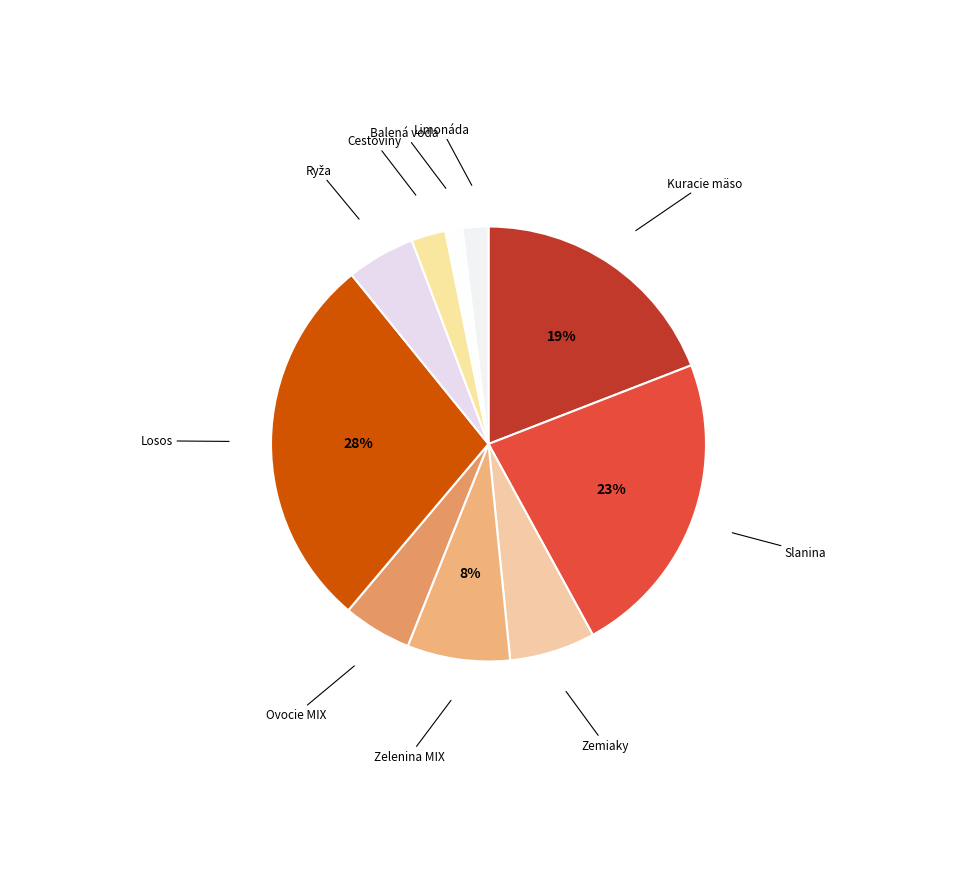

What is the ratio of the value at Zemiaky to the value at Kuracie mäso?

0.3